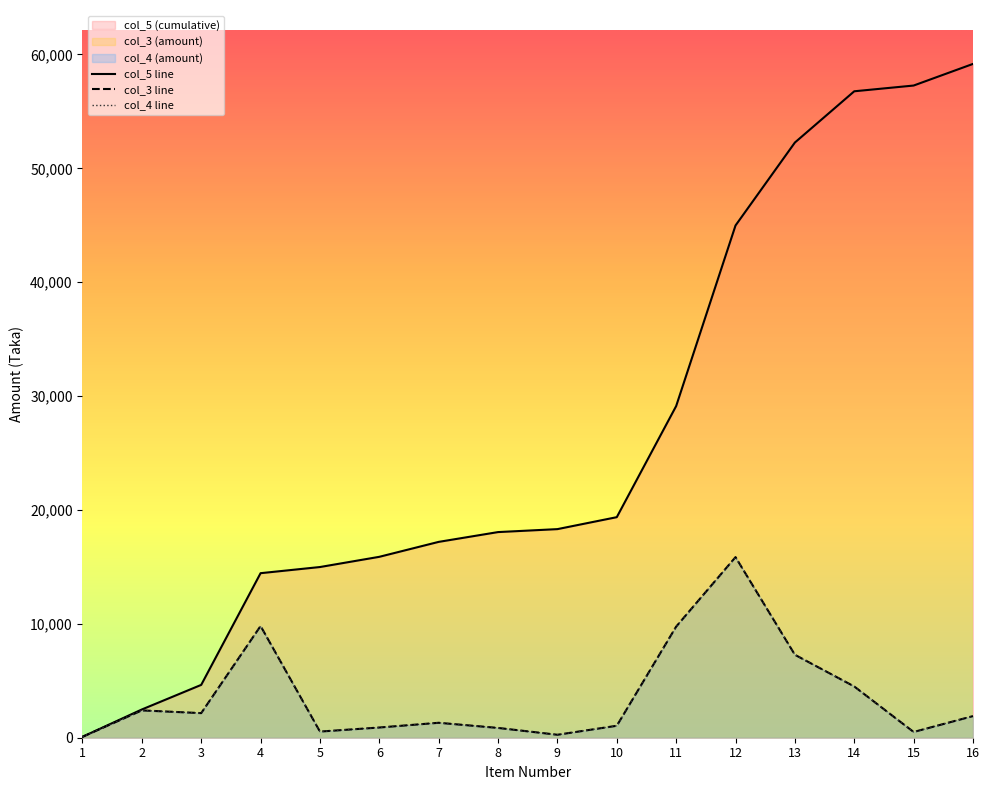

How many lines are shown in the chart?

3